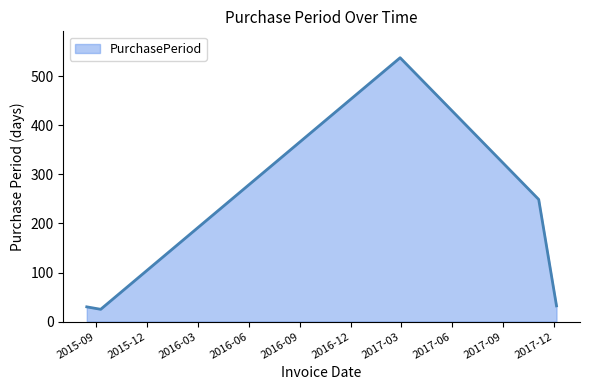

What is the maximum value shown in the chart?

538